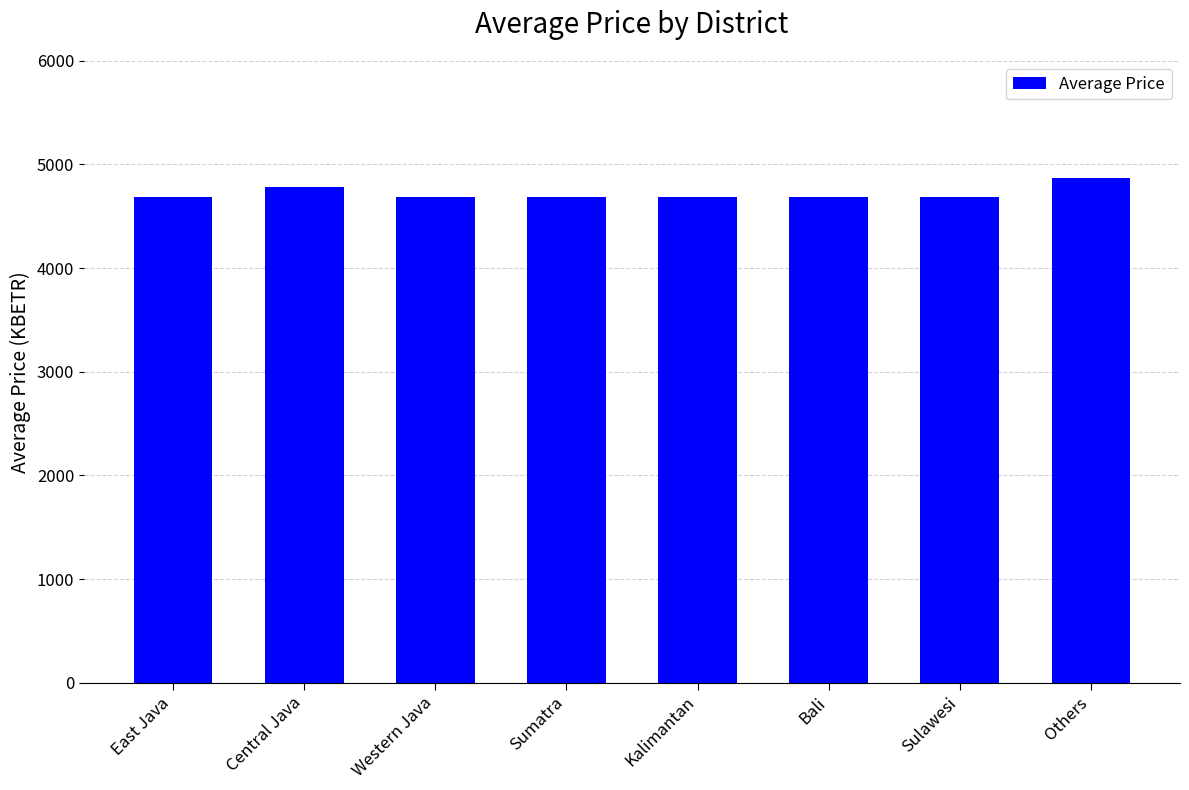

Where is the data nearest to the value 4777?

Central Java